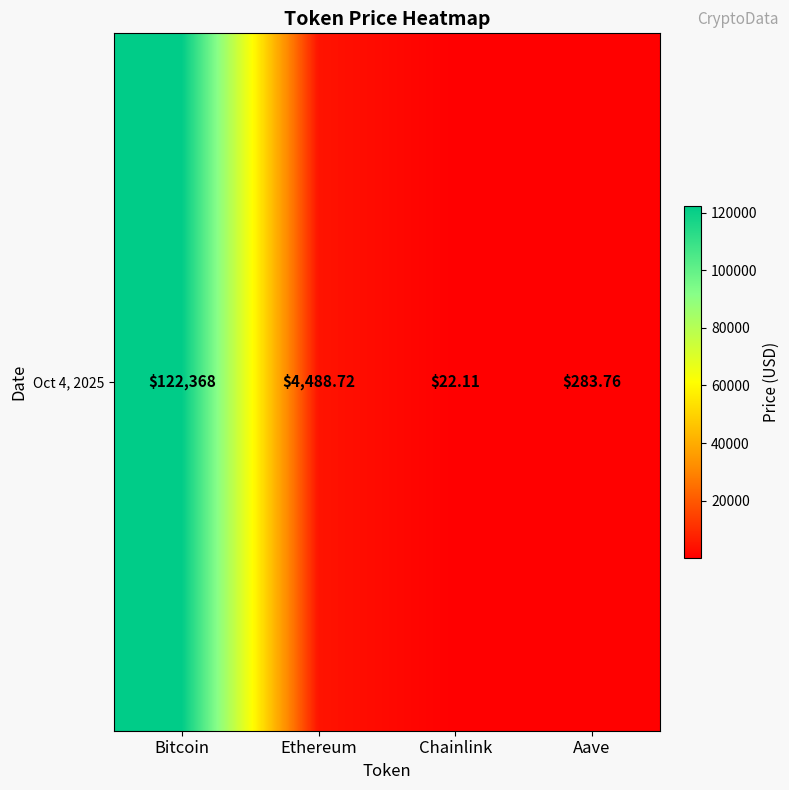

Reading right to left, list all the values displayed in this chart.

Aave=283.8	Chainlink=22.1	Ethereum=4488.7	Bitcoin=122368.0